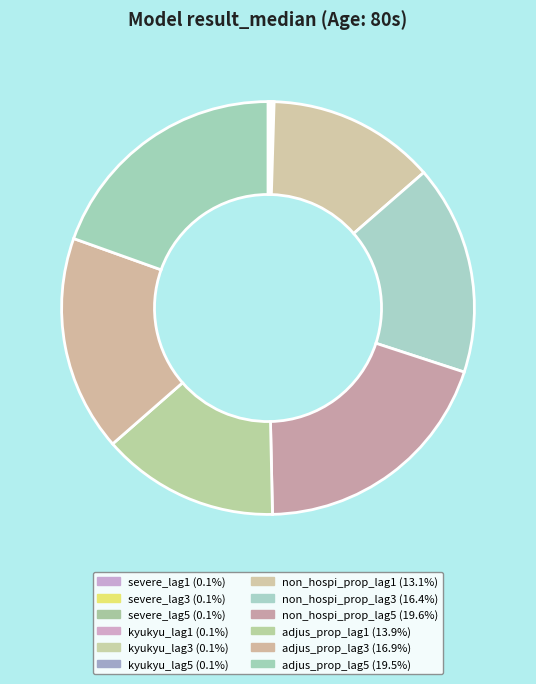

Is adjus_prop_lag5 the majority of the pie?

No